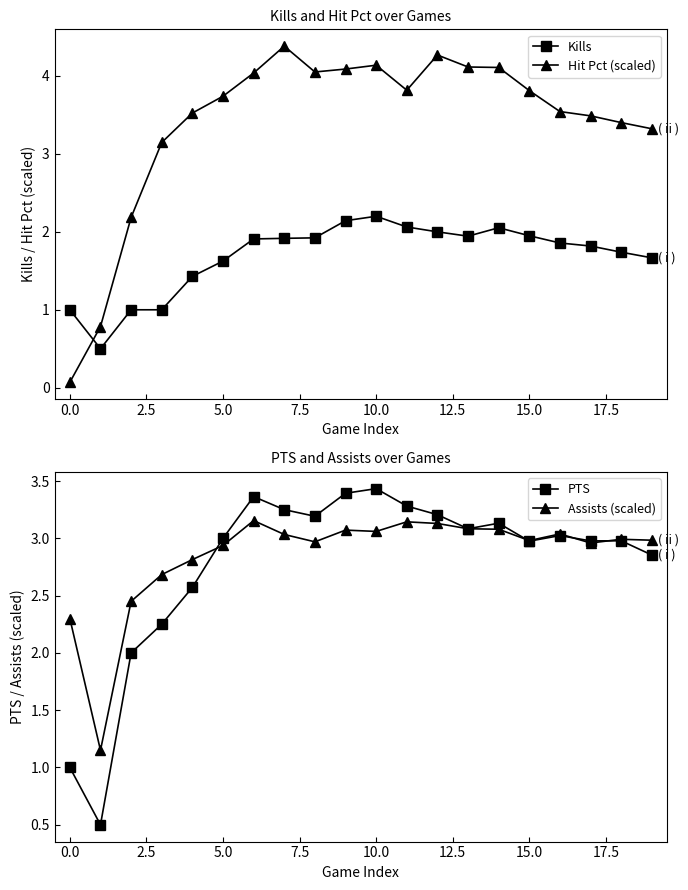

Is it true that Kills equals 0.6 at 15.0?

False